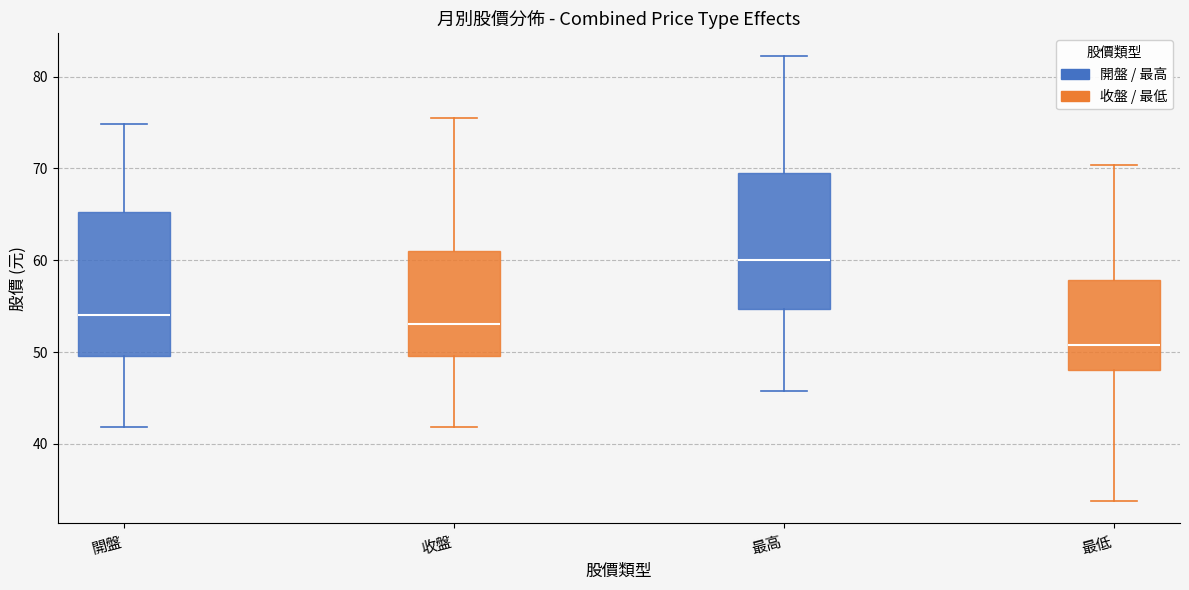

Where does the upper whisker of the box for 最高 end on the y-axis? The values are not printed on the chart, so give them approximately, as read against the axis.

82